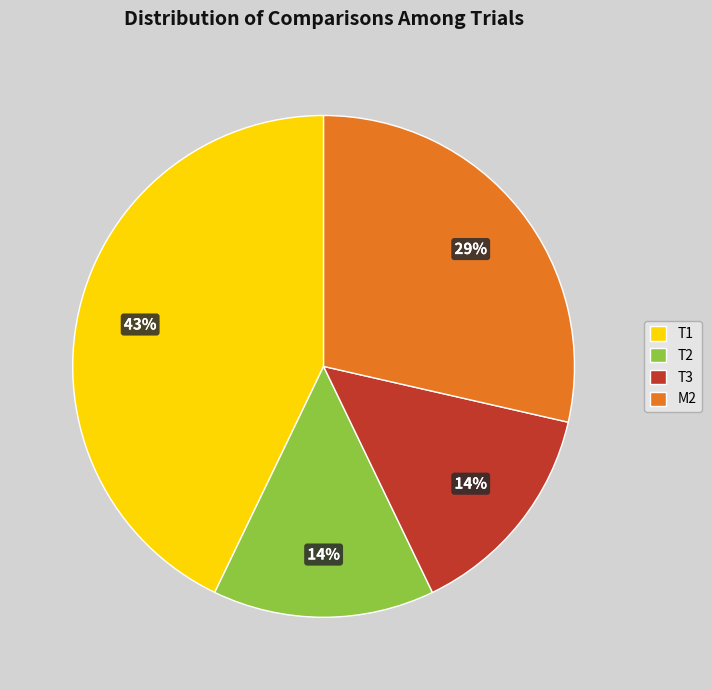

What is the ratio of the value at M2 to the value at T1?

0.7